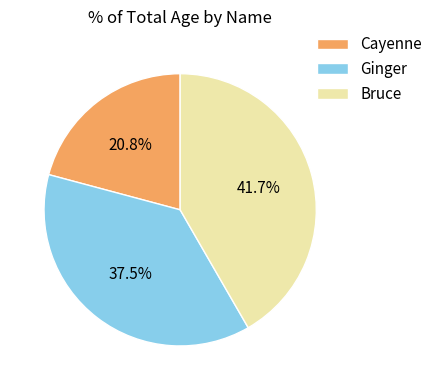

Does any single category account for the majority?

No